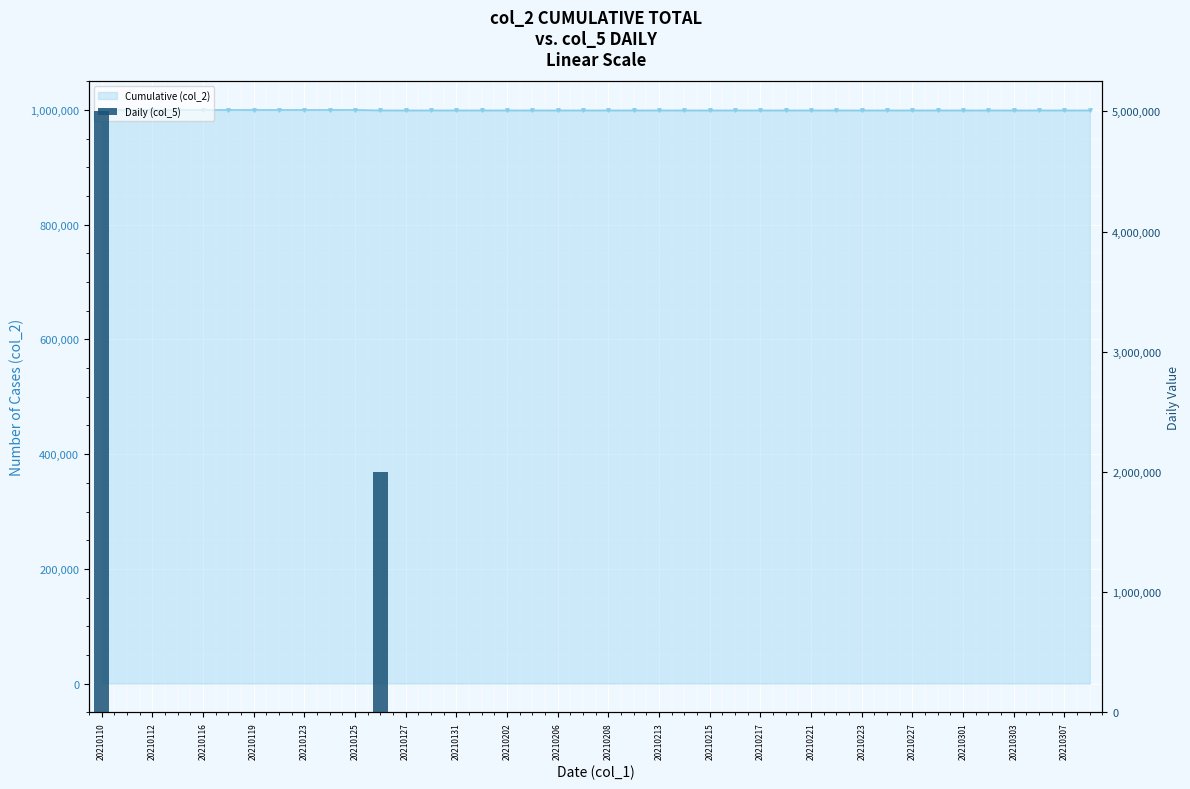

Where is the data nearest to the value 2500000?

20210213